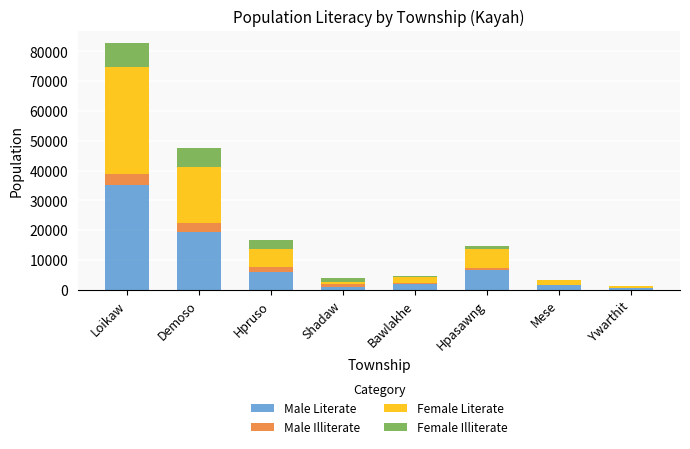

What is the highest value of the Male Literate series?

35080